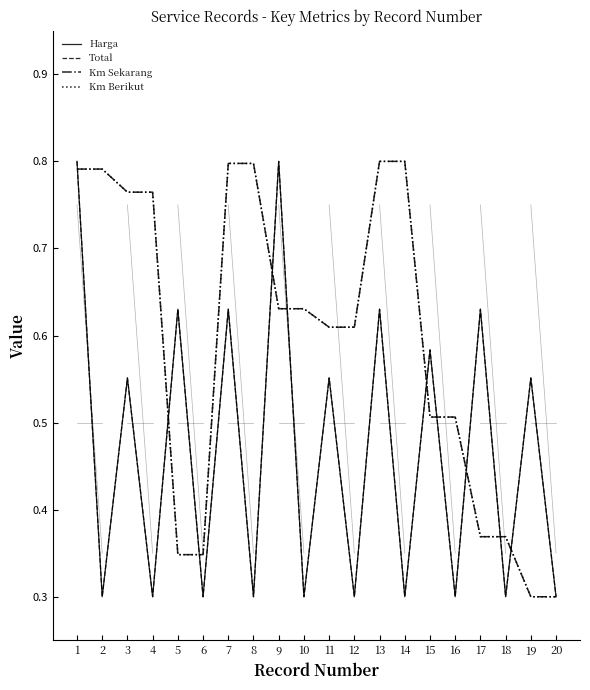

True or false: Km Berikut has a value of 0.8 at 13.

True